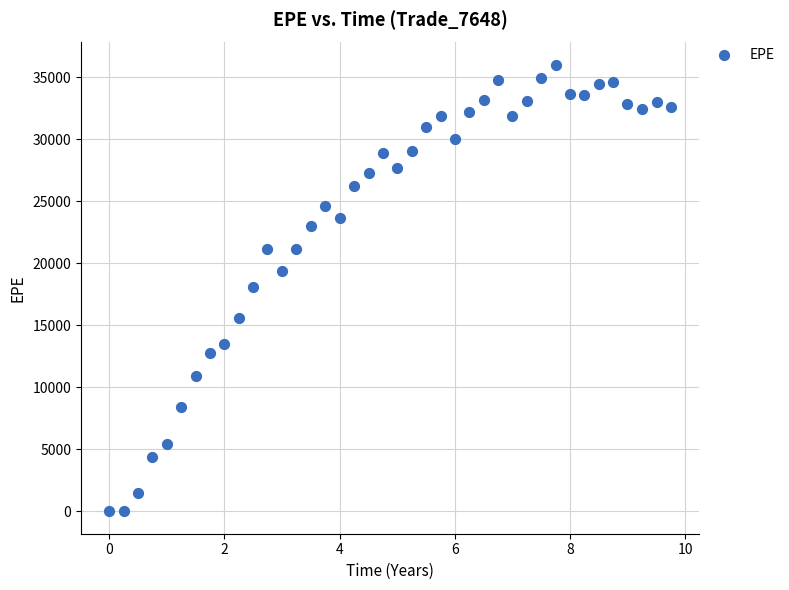

What is the range of X values (max minus min)?

9.7